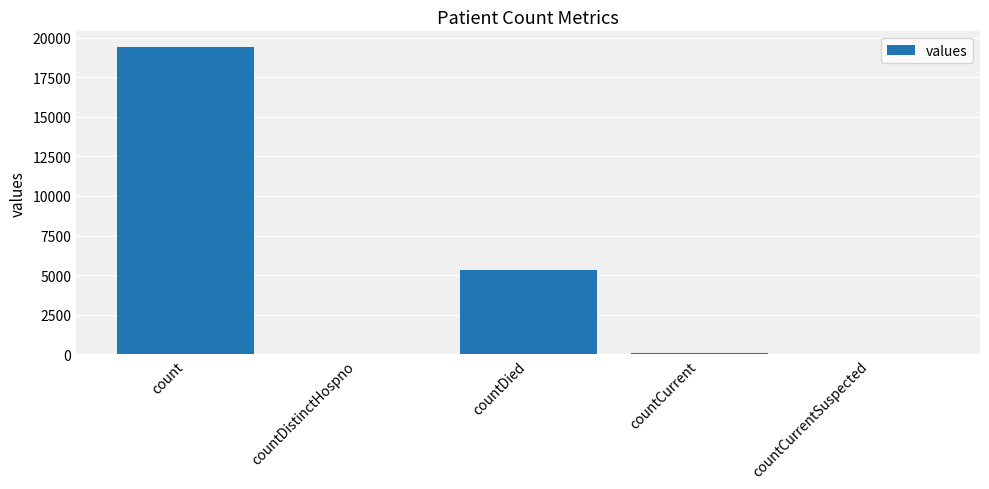

Between count and countDistinctHospno, which is larger?

count